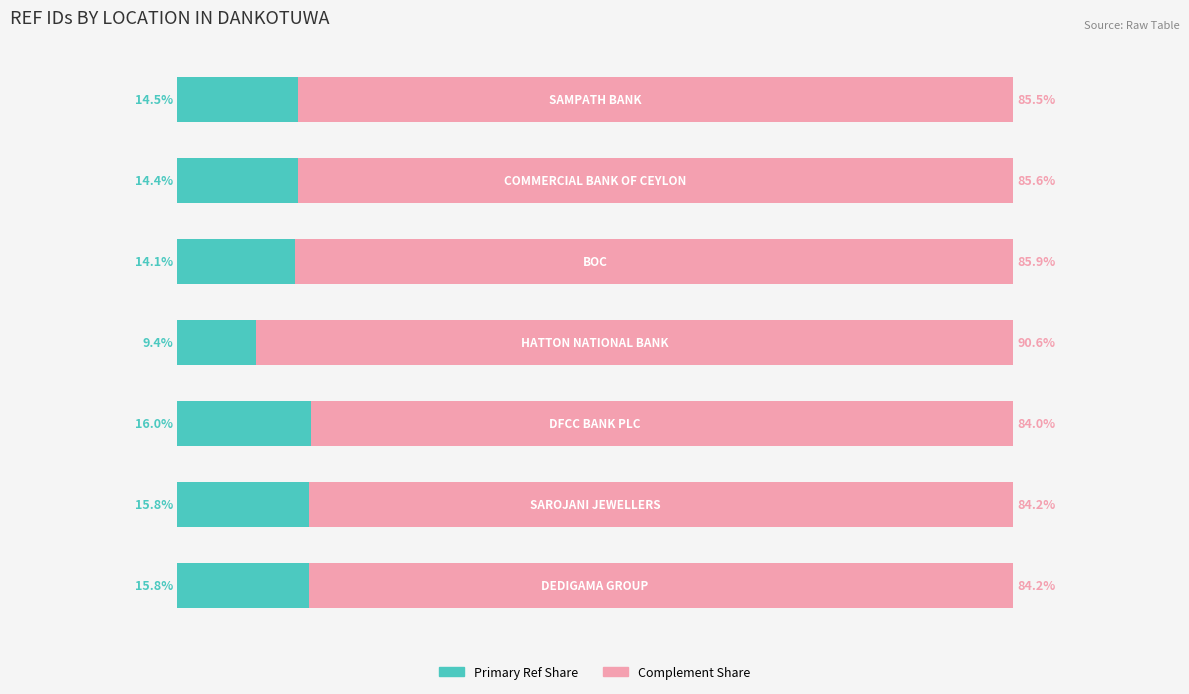

What is the sum of all Complement Share values?

600.0